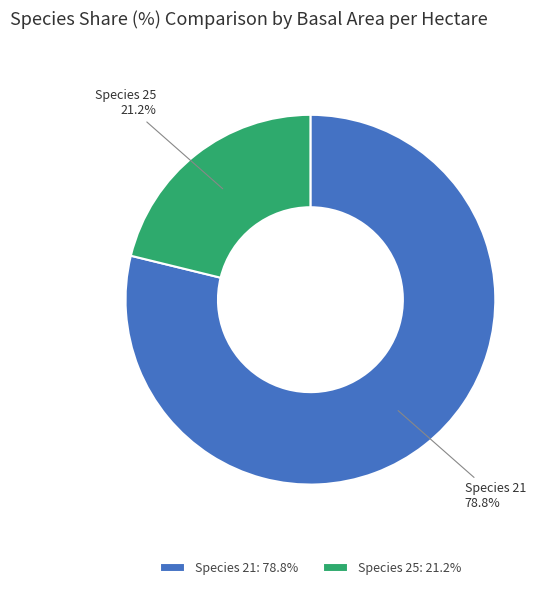

Which category accounts for the majority?

Species 21: 78.8%